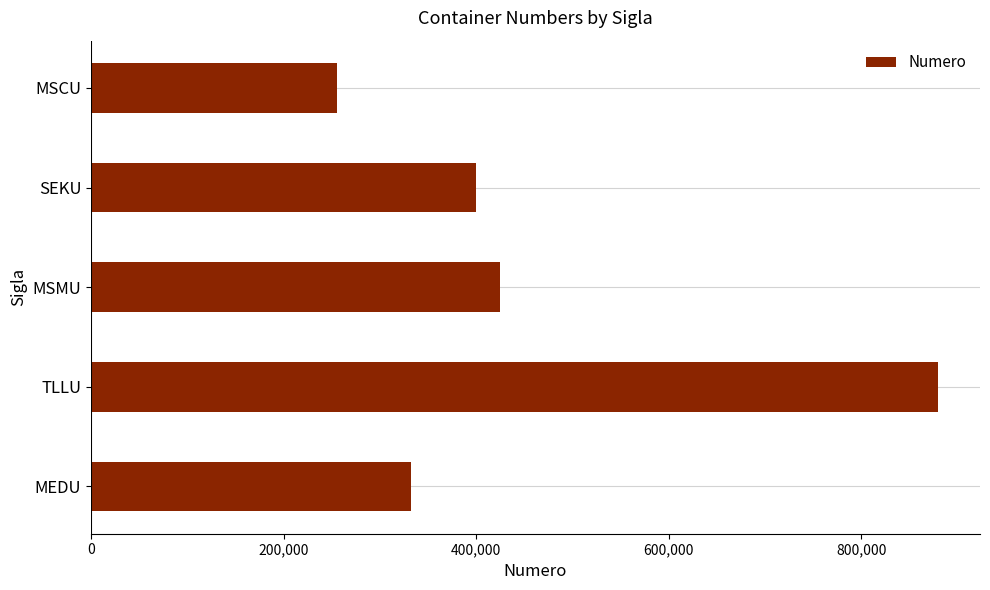

Where is the data nearest to the value 567351?

MSMU